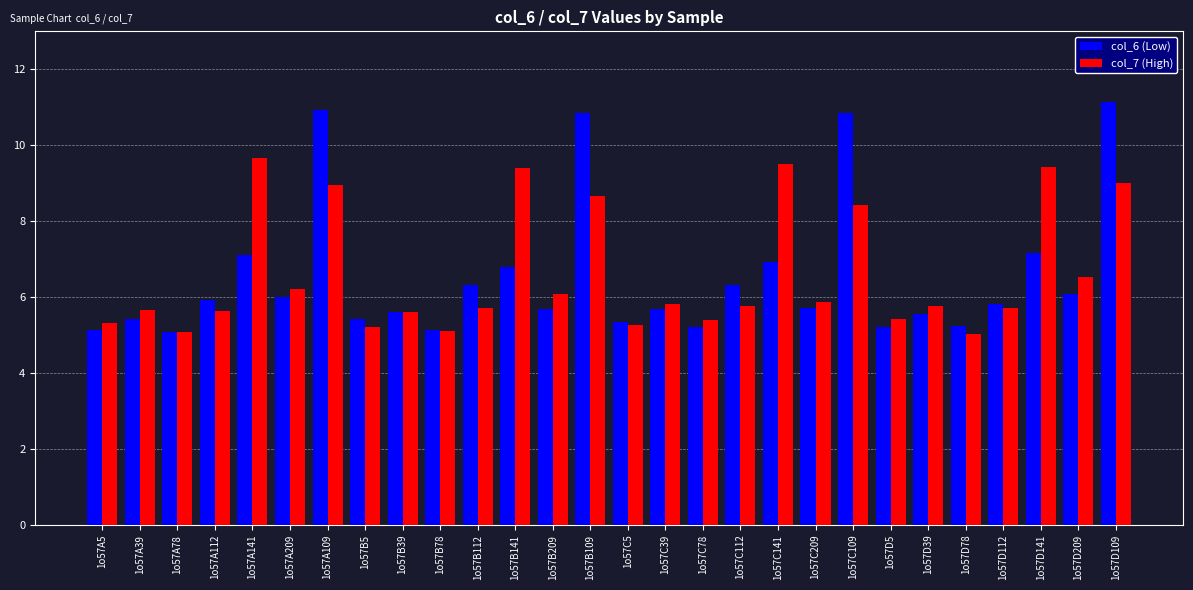

Which series has the largest range (max minus min)?

col_6 (Low)